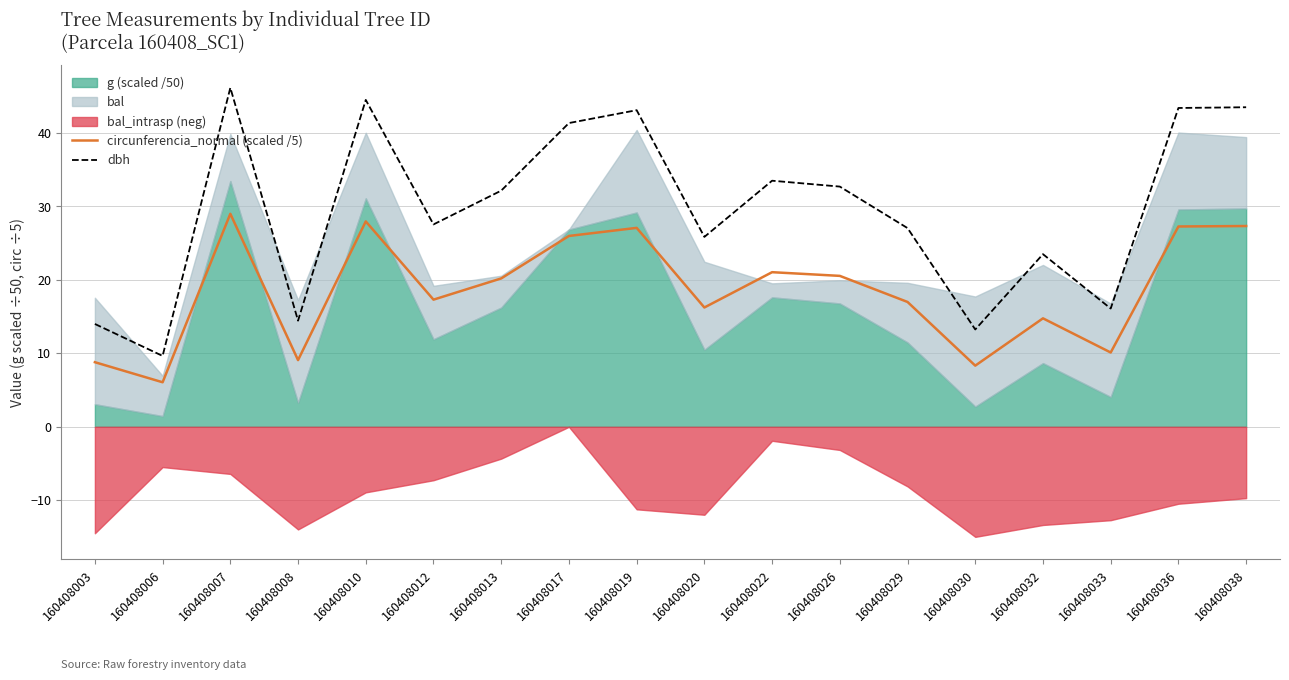

What is the value of the dbh point at the 17th from the left?

43.4